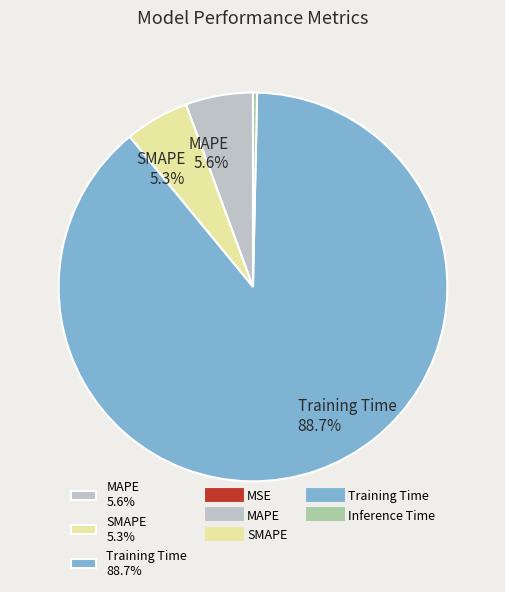

Is there a majority slice in this chart?

Yes